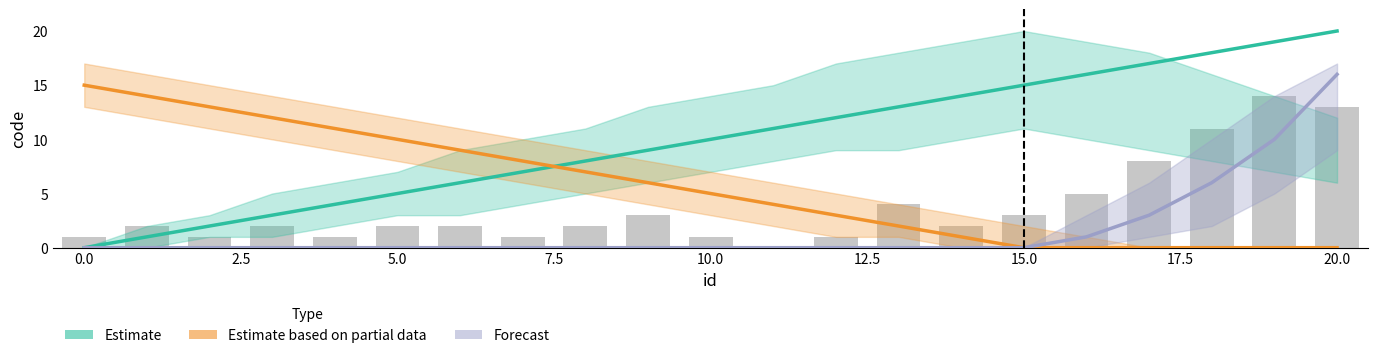

At which label is Forecast closest to 8?

18